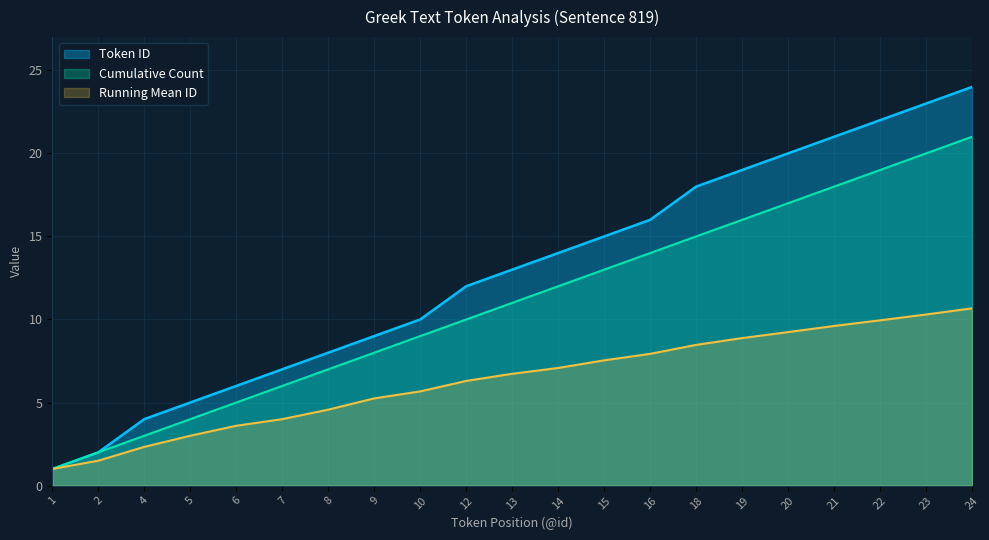

True or false: Token ID and Running Mean ID intersect in this chart.

False